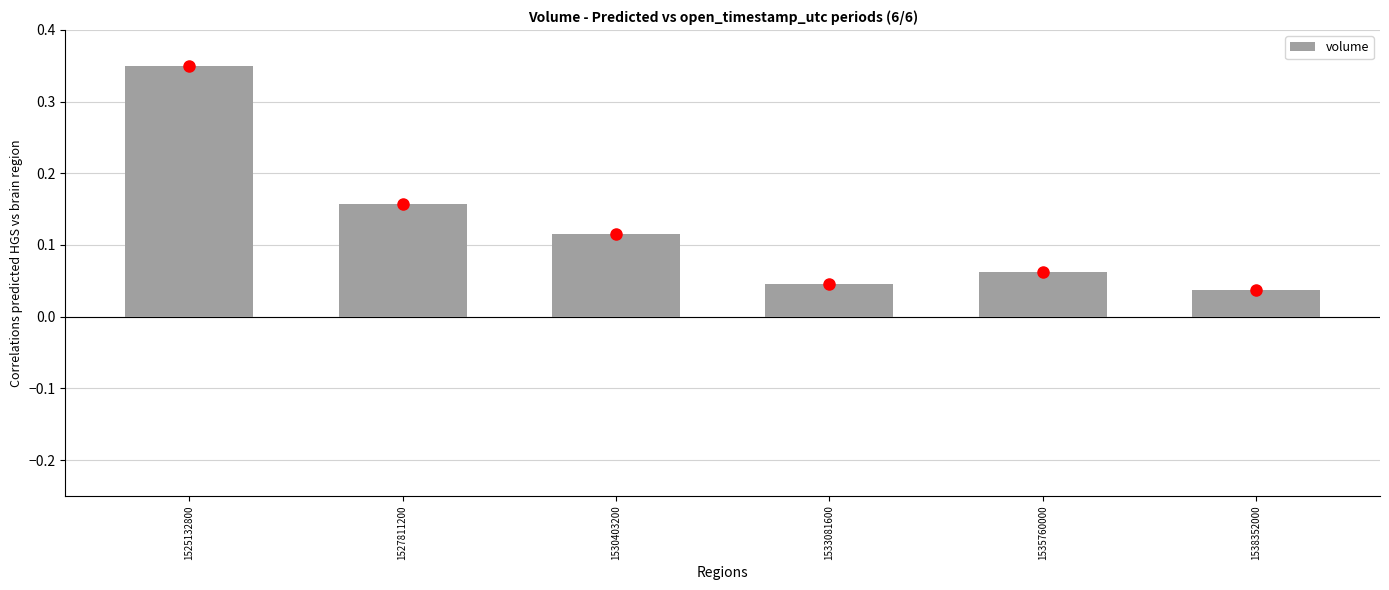

Which label corresponds to the largest value in the chart?

1525132800